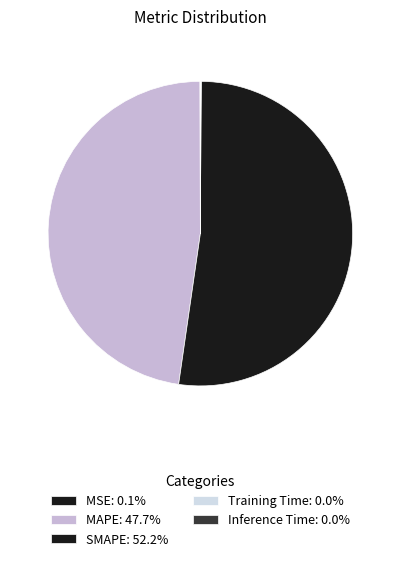

What is the smallest slice in the pie chart?

Training Time